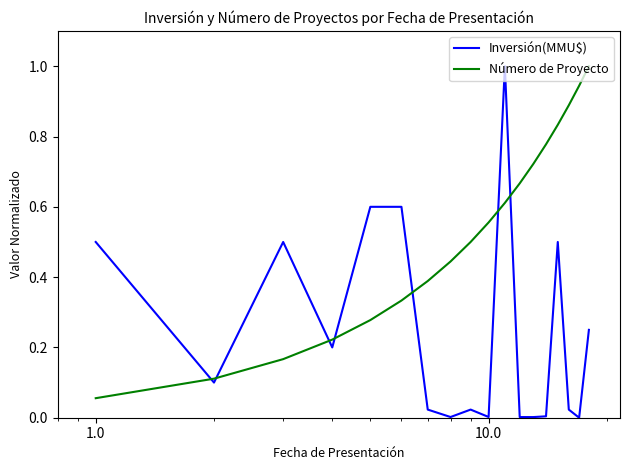

What is the greatest value displayed?

1.0